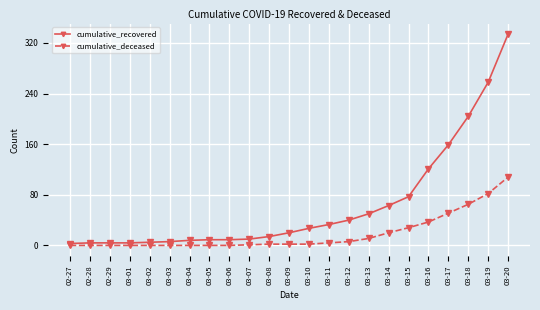

What is the difference between the cumulative_recovered values at 03-17 and 03-04?

151